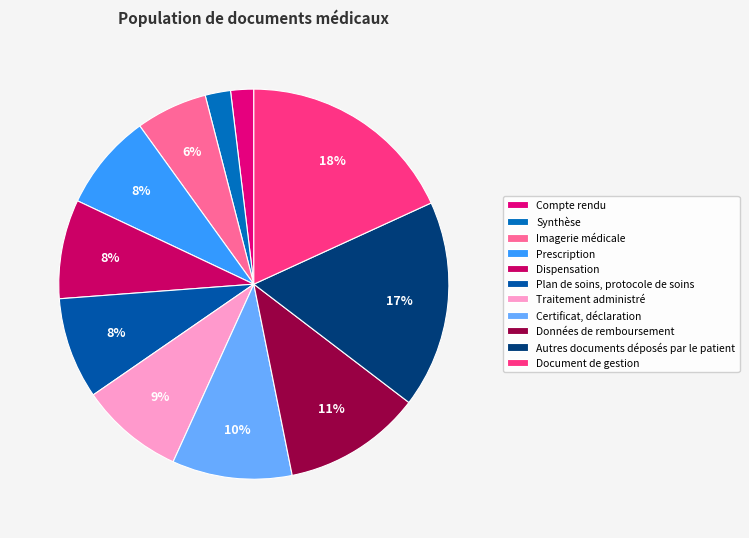

How many slices are in this pie chart?

11